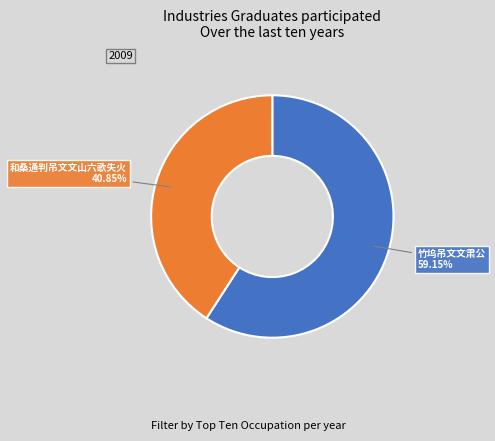

What percentage is the 和桑通判吊文文山六歌失火 slice, to the nearest percent?

41%